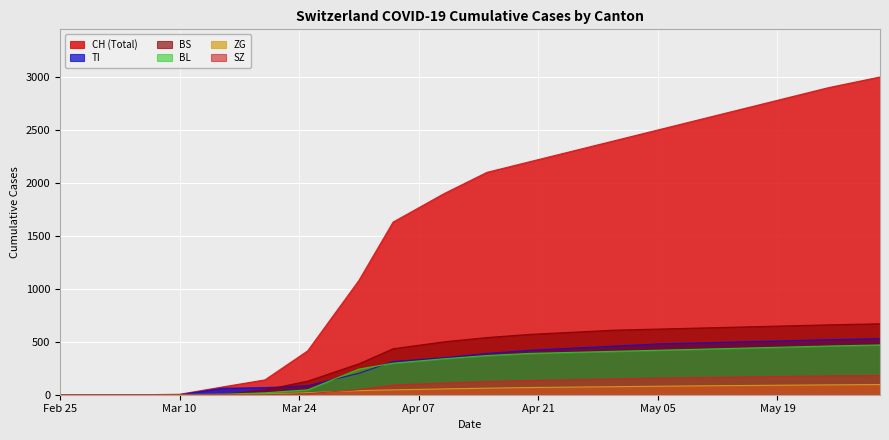

How many data points in BL are above 370?

9